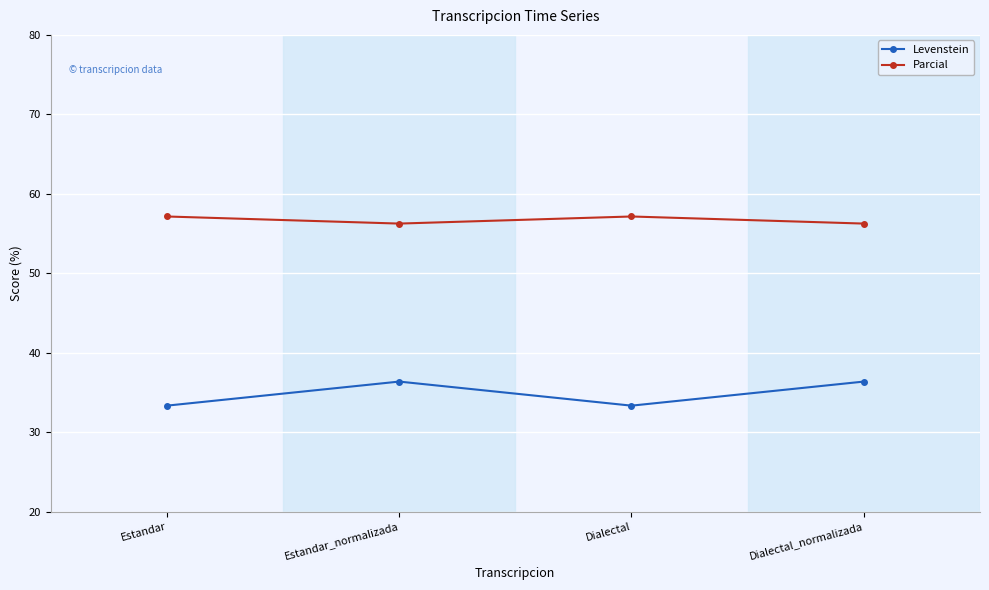

What is the maximum value for Levenstein?

36.4